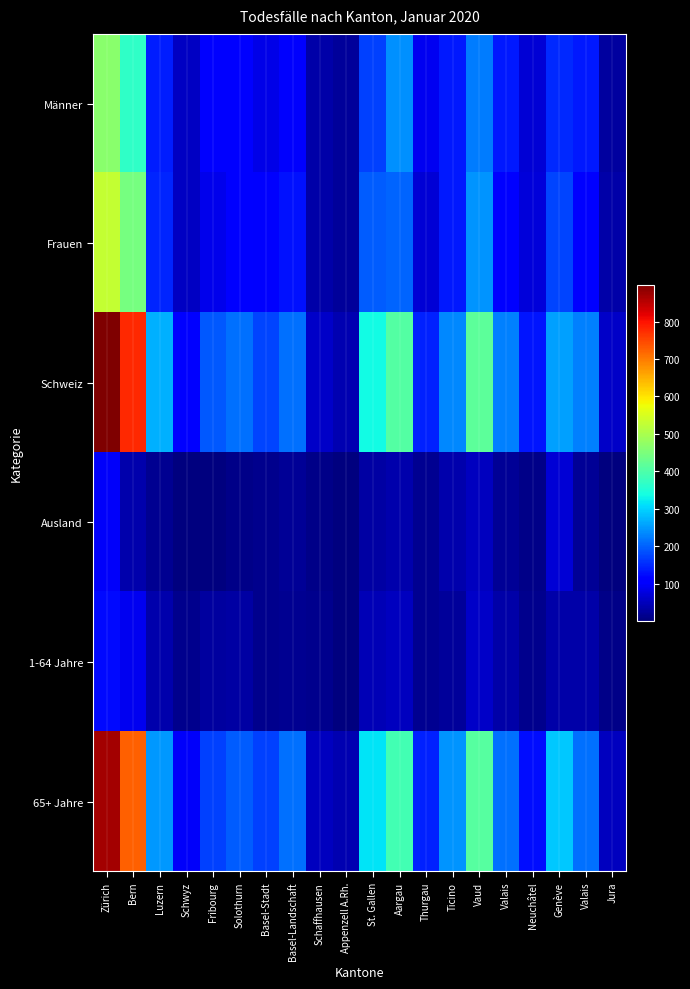

What is the maximum value shown in the chart?

899